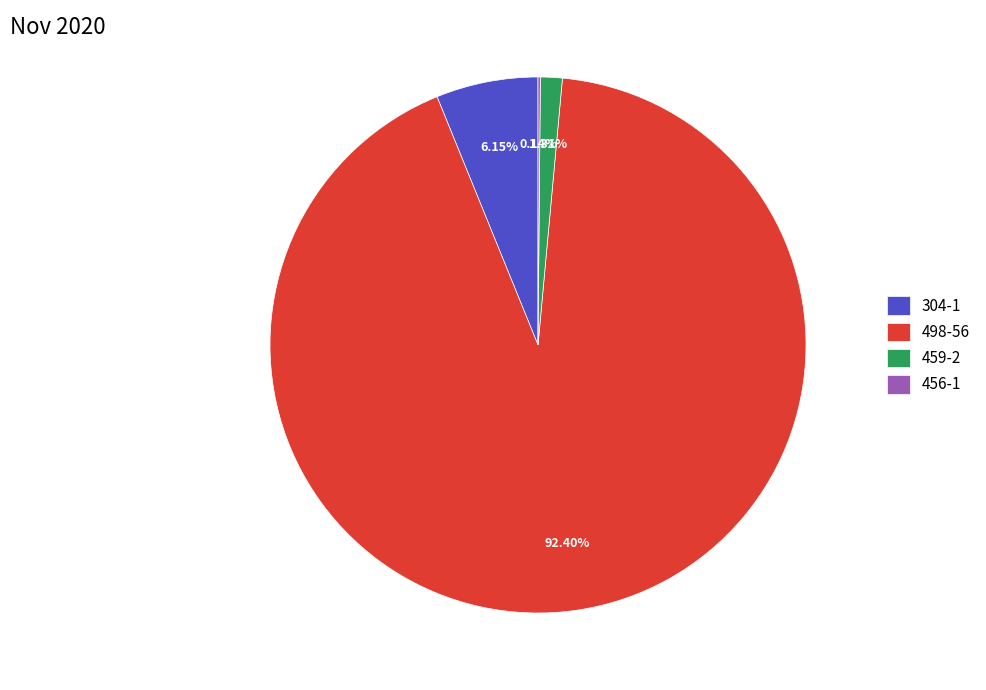

Does 498-56 account for over 50% of the chart?

Yes